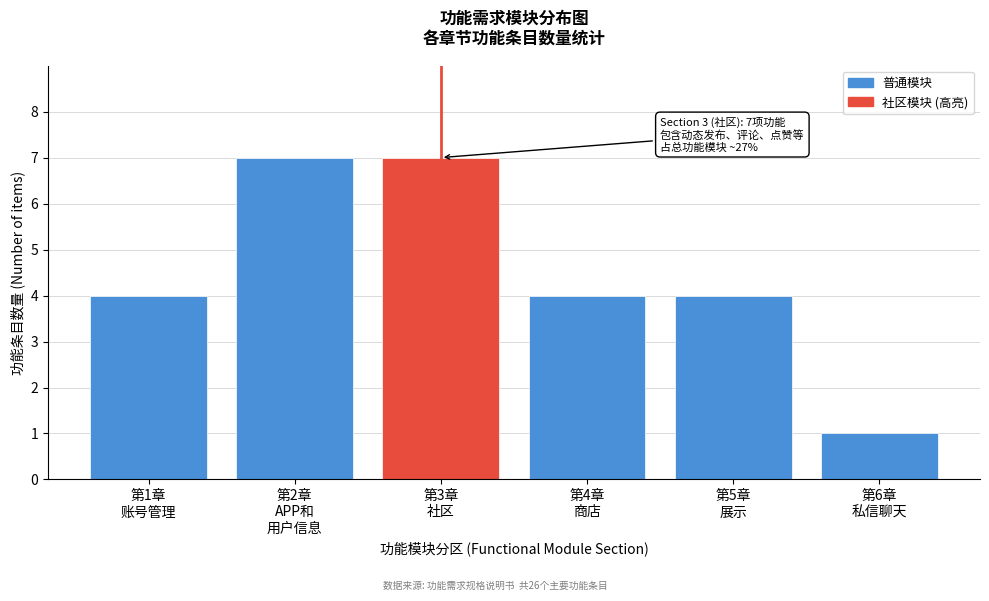

Reading right to left, list all the values displayed in this chart.

1	4	4	7	7	4